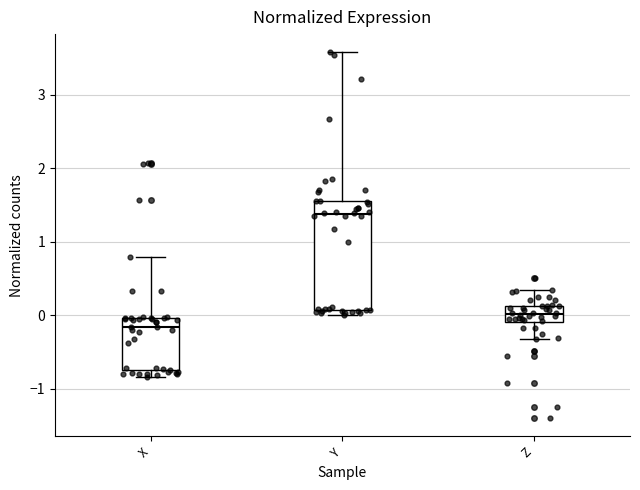

Which box has the lowest median line?

X